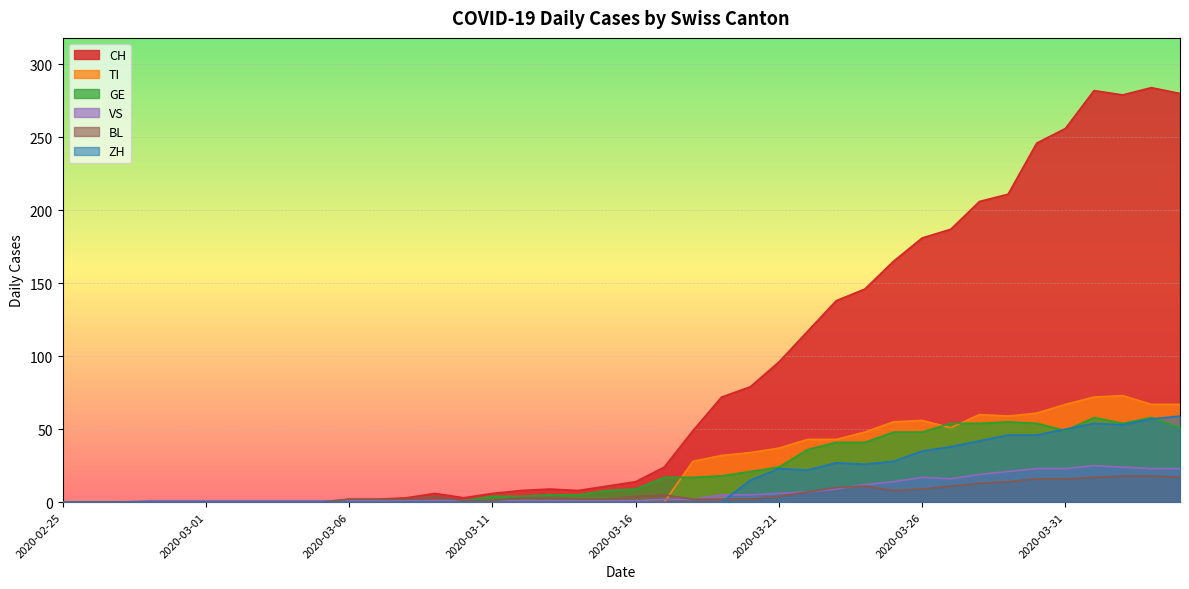

Reading left to right, extract all data points from this chart.

CH: 2020-02-25=0	2020-02-26=0	2020-02-27=0	2020-02-28=0	2020-02-29=0	2020-03-01=0	2020-03-02=0	2020-03-03=0	2020-03-04=0	2020-03-05=0	2020-03-06=2	2020-03-07=2	2020-03-08=3	2020-03-09=6	2020-03-10=3	2020-03-11=6	2020-03-12=8	2020-03-13=9	2020-03-14=8	2020-03-15=11	2020-03-16=14	2020-03-17=24	2020-03-18=49	2020-03-19=72	2020-03-20=79	2020-03-21=96	2020-03-22=117	2020-03-23=138	2020-03-24=146	2020-03-25=165	2020-03-26=181	2020-03-27=187	2020-03-28=206	2020-03-29=211	2020-03-30=246	2020-03-31=256	2020-04-01=282	2020-04-02=279	2020-04-03=284	2020-04-04=280
TI: 2020-02-25=0	2020-02-26=0	2020-02-27=0	2020-02-28=0	2020-02-29=0	2020-03-01=0	2020-03-02=0	2020-03-03=0	2020-03-04=0	2020-03-05=0	2020-03-06=0	2020-03-07=0	2020-03-08=0	2020-03-09=0	2020-03-10=0	2020-03-11=0	2020-03-12=0	2020-03-13=0	2020-03-14=0	2020-03-15=0	2020-03-16=0	2020-03-17=0	2020-03-18=28	2020-03-19=32	2020-03-20=34	2020-03-21=37	2020-03-22=43	2020-03-23=43	2020-03-24=48	2020-03-25=55	2020-03-26=56	2020-03-27=51	2020-03-28=60	2020-03-29=59	2020-03-30=61	2020-03-31=67	2020-04-01=72	2020-04-02=73	2020-04-03=67	2020-04-04=67
GE: 2020-02-25=0	2020-02-26=0	2020-02-27=0	2020-02-28=0	2020-02-29=0	2020-03-01=0	2020-03-02=0	2020-03-03=0	2020-03-04=0	2020-03-05=0	2020-03-06=0	2020-03-07=0	2020-03-08=0	2020-03-09=1	2020-03-10=1	2020-03-11=4	2020-03-12=4	2020-03-13=5	2020-03-14=5	2020-03-15=8	2020-03-16=9	2020-03-17=17	2020-03-18=17	2020-03-19=18	2020-03-20=21	2020-03-21=24	2020-03-22=36	2020-03-23=41	2020-03-24=41	2020-03-25=48	2020-03-26=48	2020-03-27=54	2020-03-28=54	2020-03-29=55	2020-03-30=54	2020-03-31=49	2020-04-01=58	2020-04-02=54	2020-04-03=58	2020-04-04=51
VS: 2020-02-25=0	2020-02-26=0	2020-02-27=0	2020-02-28=1	2020-02-29=1	2020-03-01=1	2020-03-02=1	2020-03-03=1	2020-03-04=1	2020-03-05=1	2020-03-06=1	2020-03-07=1	2020-03-08=1	2020-03-09=1	2020-03-10=1	2020-03-11=1	2020-03-12=1	2020-03-13=1	2020-03-14=1	2020-03-15=1	2020-03-16=1	2020-03-17=2	2020-03-18=2	2020-03-19=5	2020-03-20=5	2020-03-21=6	2020-03-22=7	2020-03-23=9	2020-03-24=12	2020-03-25=14	2020-03-26=17	2020-03-27=16	2020-03-28=19	2020-03-29=21	2020-03-30=23	2020-03-31=23	2020-04-01=25	2020-04-02=24	2020-04-03=23	2020-04-04=23
BL: 2020-02-25=0	2020-02-26=0	2020-02-27=0	2020-02-28=0	2020-02-29=0	2020-03-01=0	2020-03-02=0	2020-03-03=0	2020-03-04=0	2020-03-05=0	2020-03-06=2	2020-03-07=2	2020-03-08=2	2020-03-09=4	2020-03-10=1	2020-03-11=1	2020-03-12=3	2020-03-13=3	2020-03-14=2	2020-03-15=2	2020-03-16=4	2020-03-17=5	2020-03-18=2	2020-03-19=2	2020-03-20=2	2020-03-21=4	2020-03-22=7	2020-03-23=10	2020-03-24=11	2020-03-25=8	2020-03-26=9	2020-03-27=11	2020-03-28=13	2020-03-29=14	2020-03-30=16	2020-03-31=16	2020-04-01=17	2020-04-02=18	2020-04-03=18	2020-04-04=17
ZH: 2020-02-25=0	2020-02-26=0	2020-02-27=0	2020-02-28=0	2020-02-29=0	2020-03-01=0	2020-03-02=0	2020-03-03=0	2020-03-04=0	2020-03-05=0	2020-03-06=0	2020-03-07=0	2020-03-08=0	2020-03-09=0	2020-03-10=0	2020-03-11=0	2020-03-12=0	2020-03-13=0	2020-03-14=0	2020-03-15=0	2020-03-16=0	2020-03-17=0	2020-03-18=0	2020-03-19=0	2020-03-20=15	2020-03-21=23	2020-03-22=22	2020-03-23=27	2020-03-24=26	2020-03-25=28	2020-03-26=35	2020-03-27=38	2020-03-28=42	2020-03-29=46	2020-03-30=46	2020-03-31=50	2020-04-01=54	2020-04-02=53	2020-04-03=57	2020-04-04=59